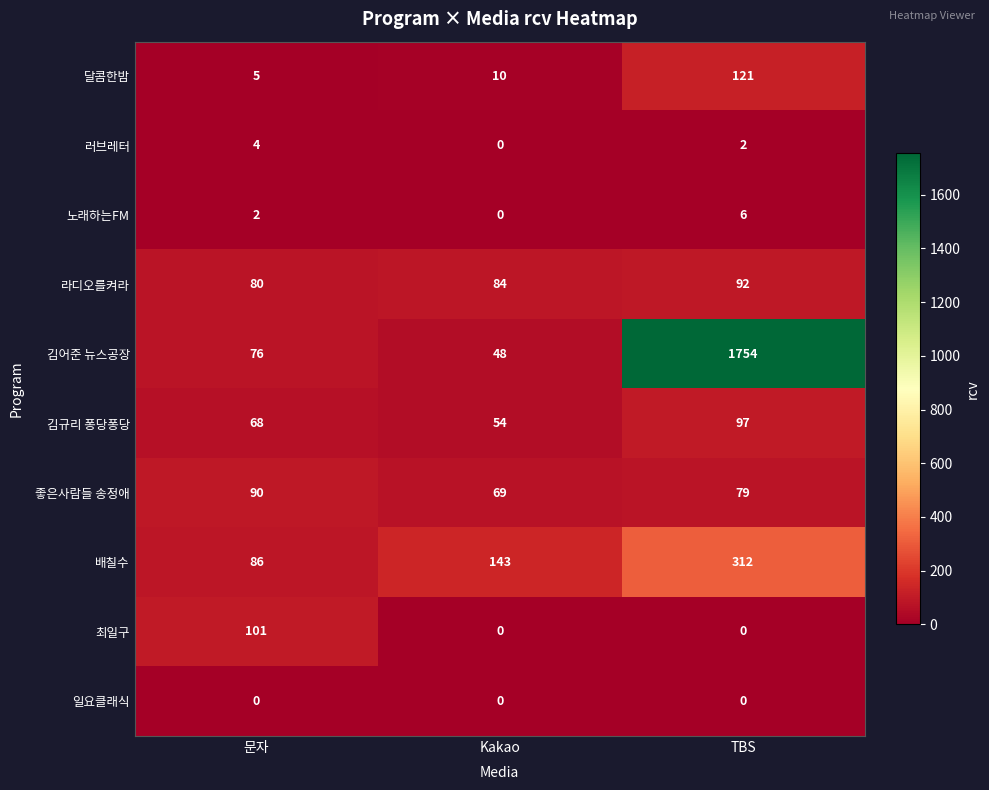

What is the greatest value displayed?

1754